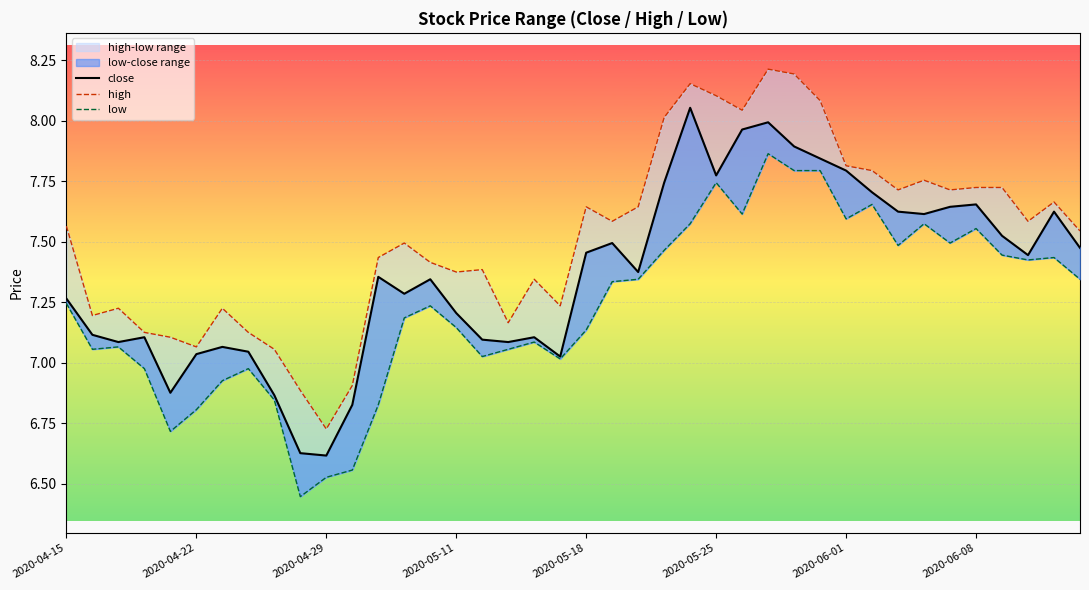

What is the total value across all series at 2020-05-25?

23.6